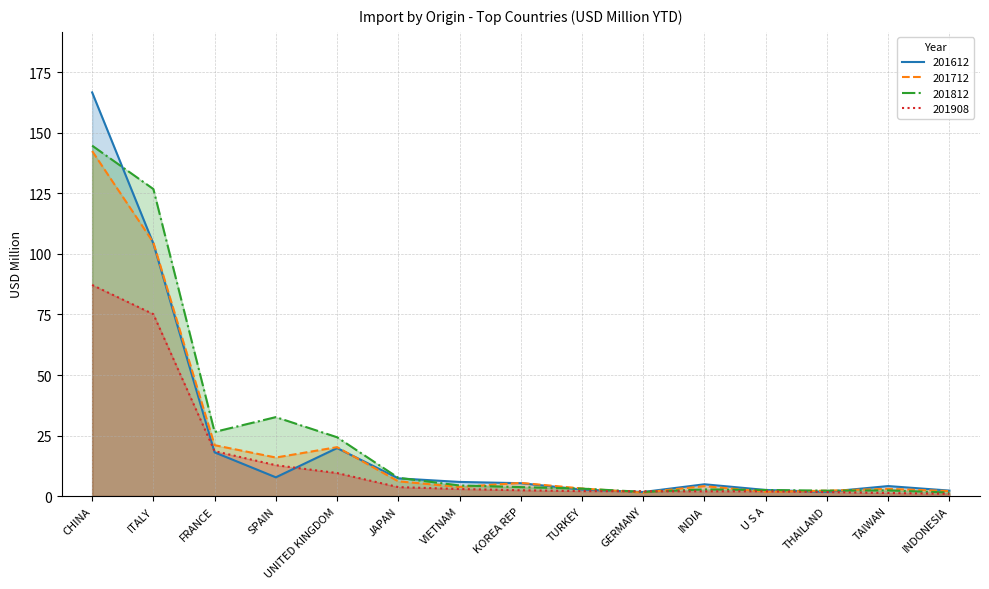

At which category is the sum across all series the highest?

CHINA